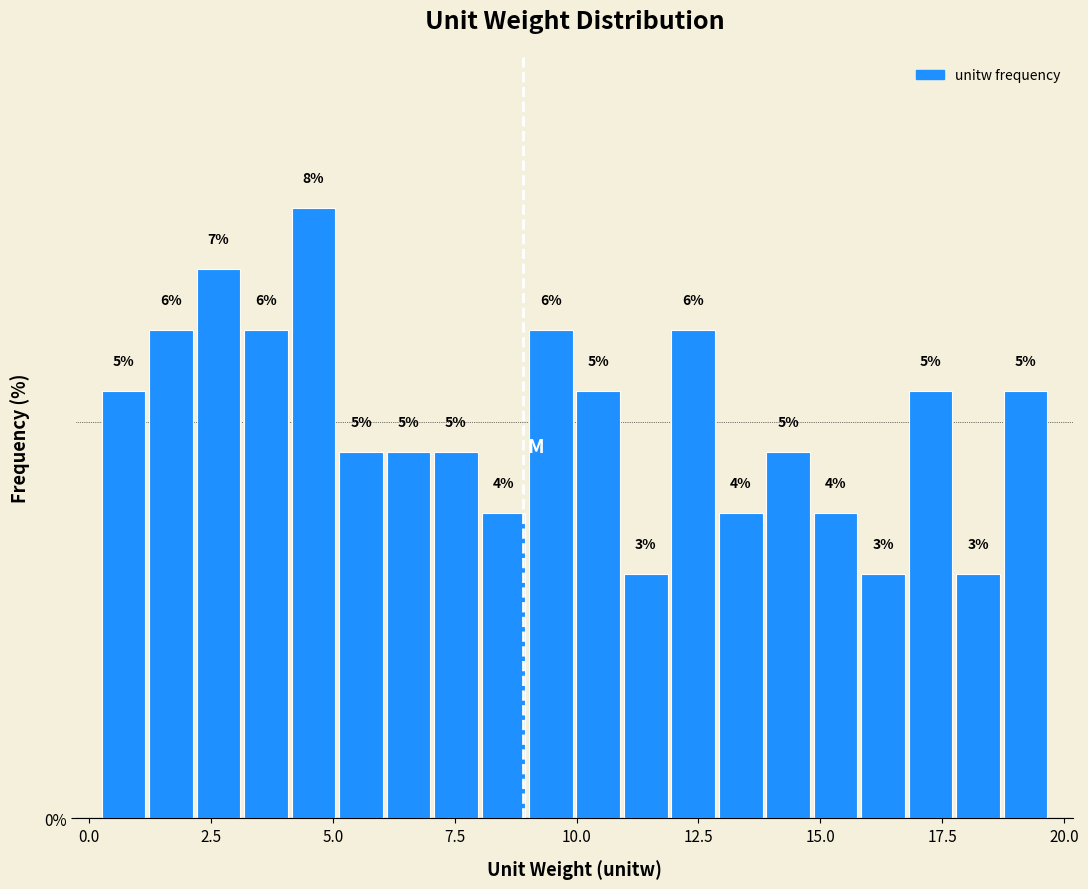

Read against the x-axis, roughly where is the centre of the tallest bar?

4.5